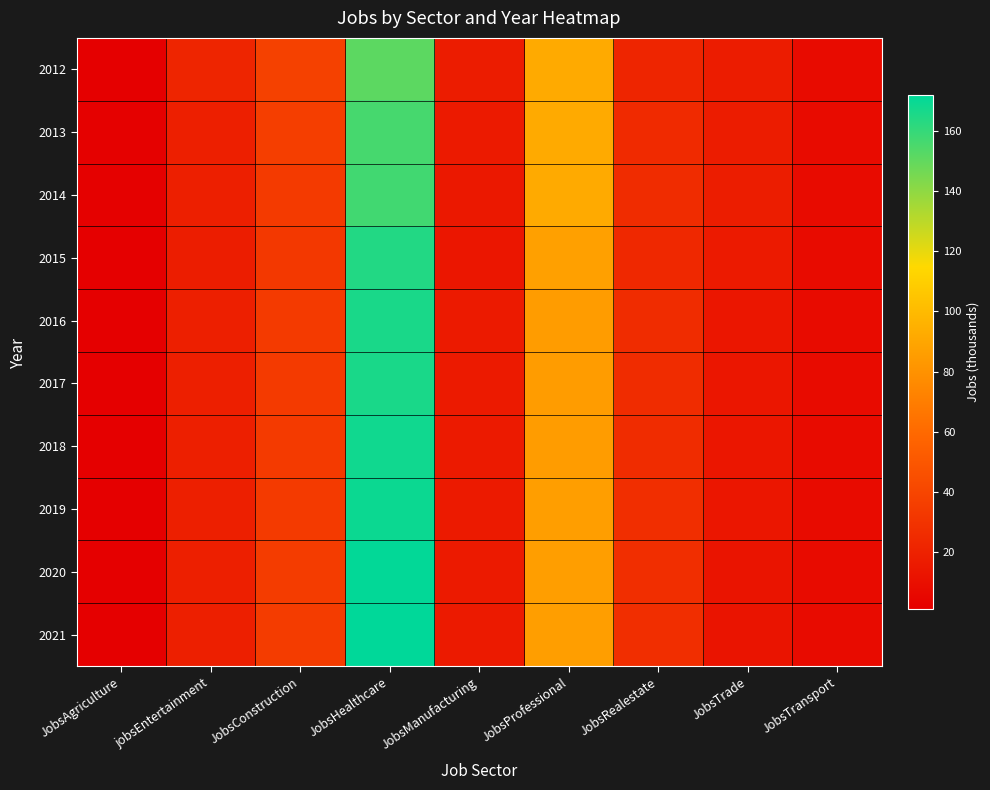

How many distinct data groups are displayed?

10